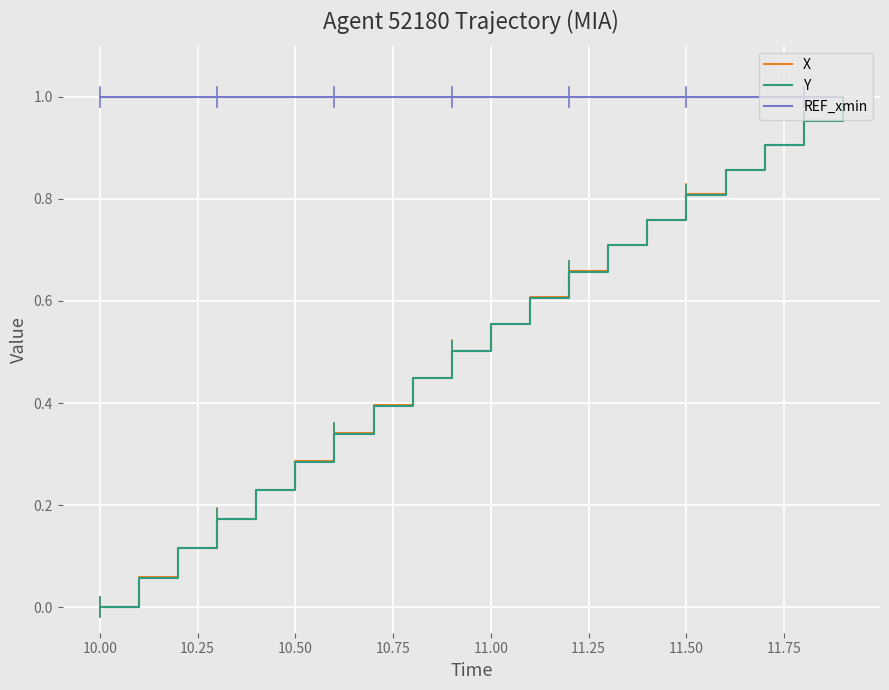

Which series has the largest total across all categories?

REF_xmin